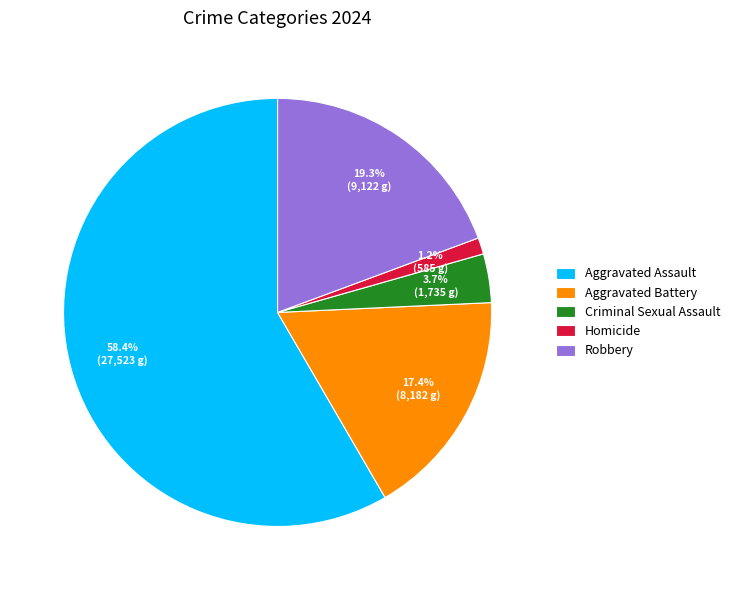

How many segments does this pie chart have?

5